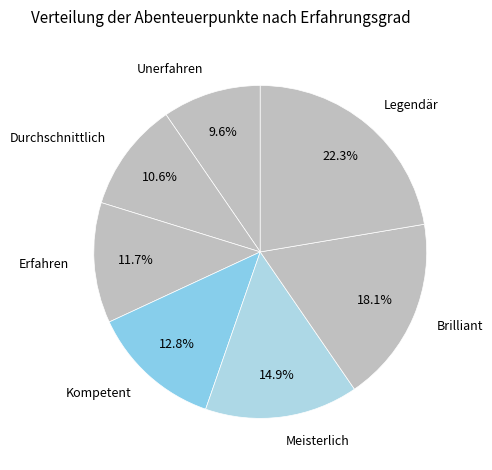

What is the smallest slice in the pie chart?

Unerfahren